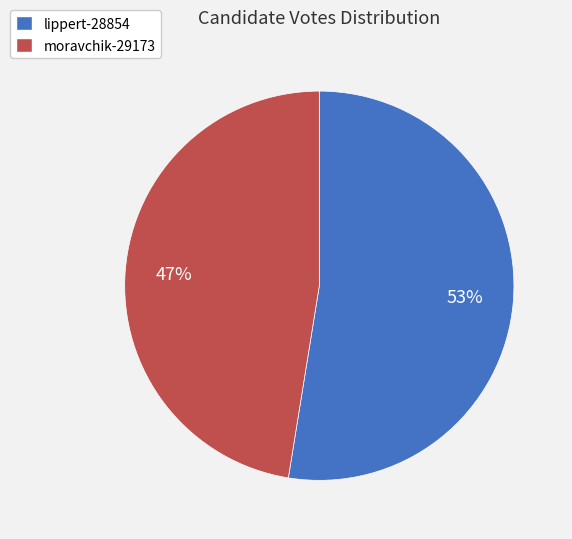

True or false: moravchik-29173 accounts for 40% of the total.

False